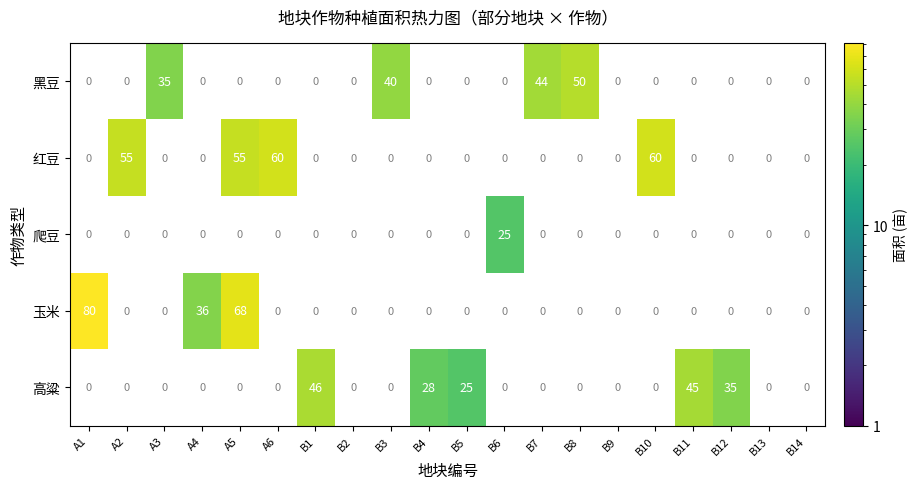

The value of 爬豆 at B9 is 0. True or false?

True